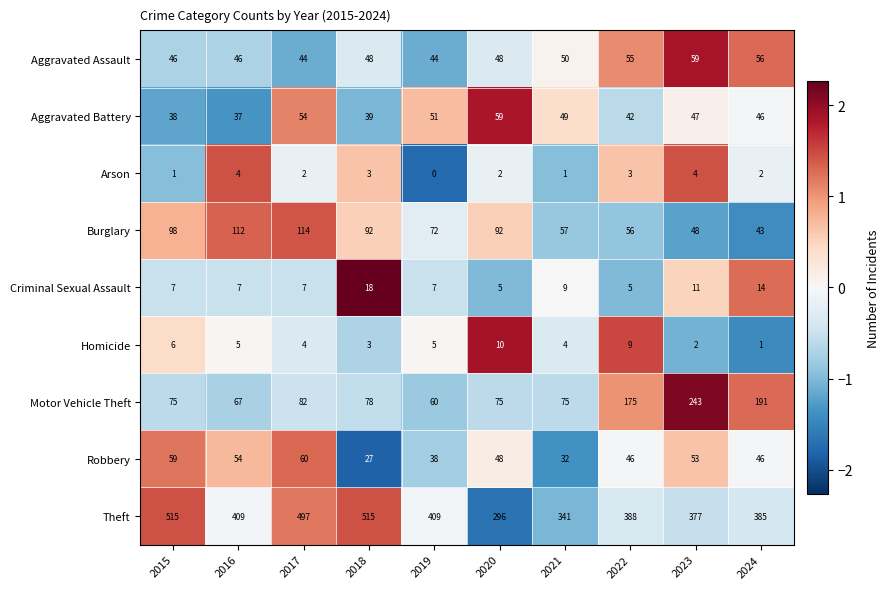

Which category has the lowest value across all series?

2019